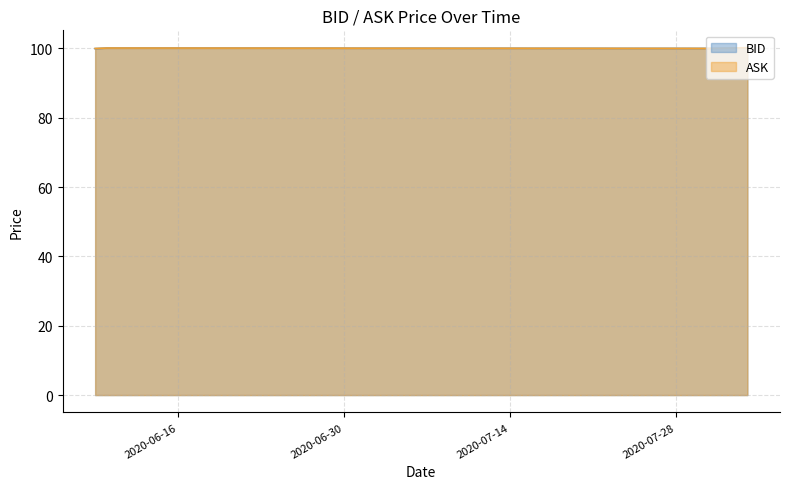

Rank the series at 2020-07-02 from highest to lowest value.

ASK, BID